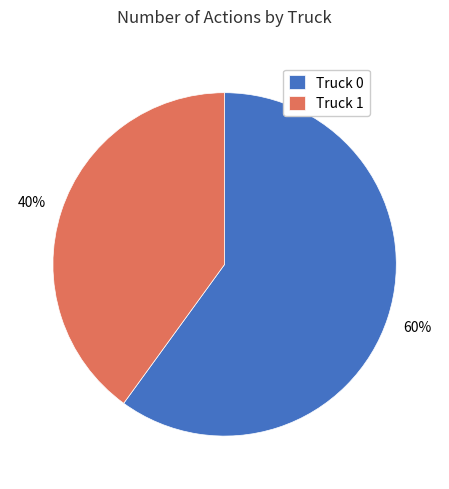

To the nearest percent, what percentage of the pie is Truck 0?

60%